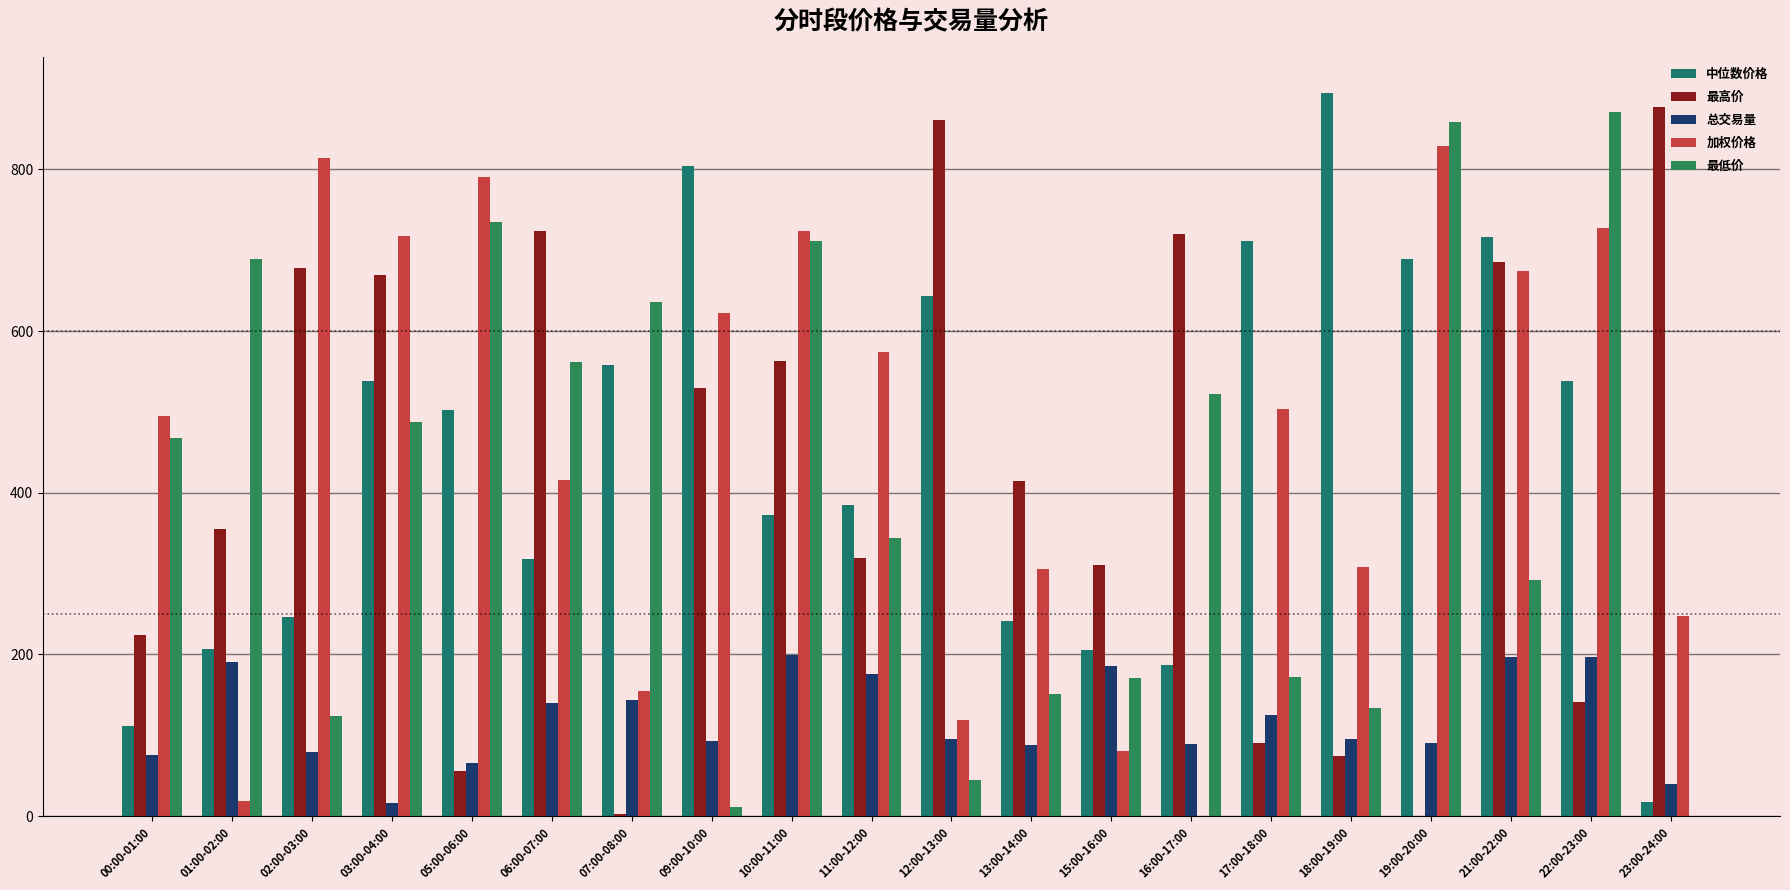

List the labels in order of 加权价格 value, smallest first.

16:00-17:00, 01:00-02:00, 15:00-16:00, 12:00-13:00, 07:00-08:00, 23:00-24:00, 13:00-14:00, 18:00-19:00, 06:00-07:00, 00:00-01:00, 17:00-18:00, 11:00-12:00, 09:00-10:00, 21:00-22:00, 03:00-04:00, 10:00-11:00, 22:00-23:00, 05:00-06:00, 02:00-03:00, 19:00-20:00